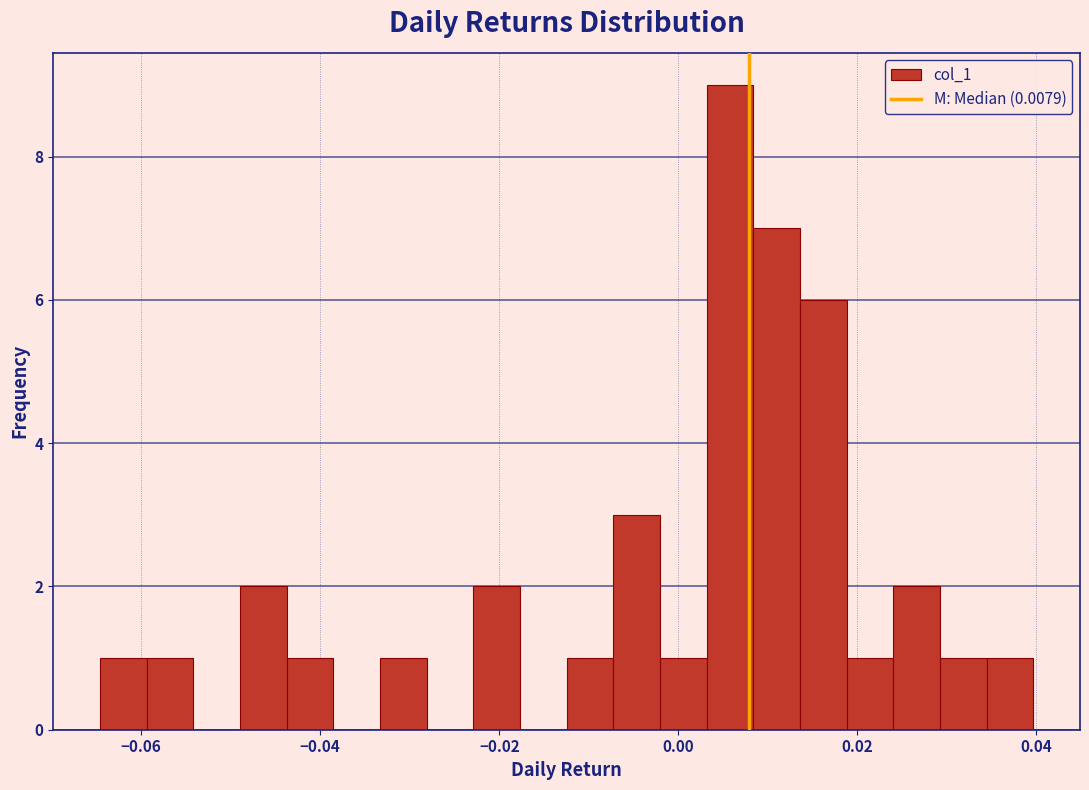

Read against the x-axis, roughly where is the centre of the tallest bar?

0.006